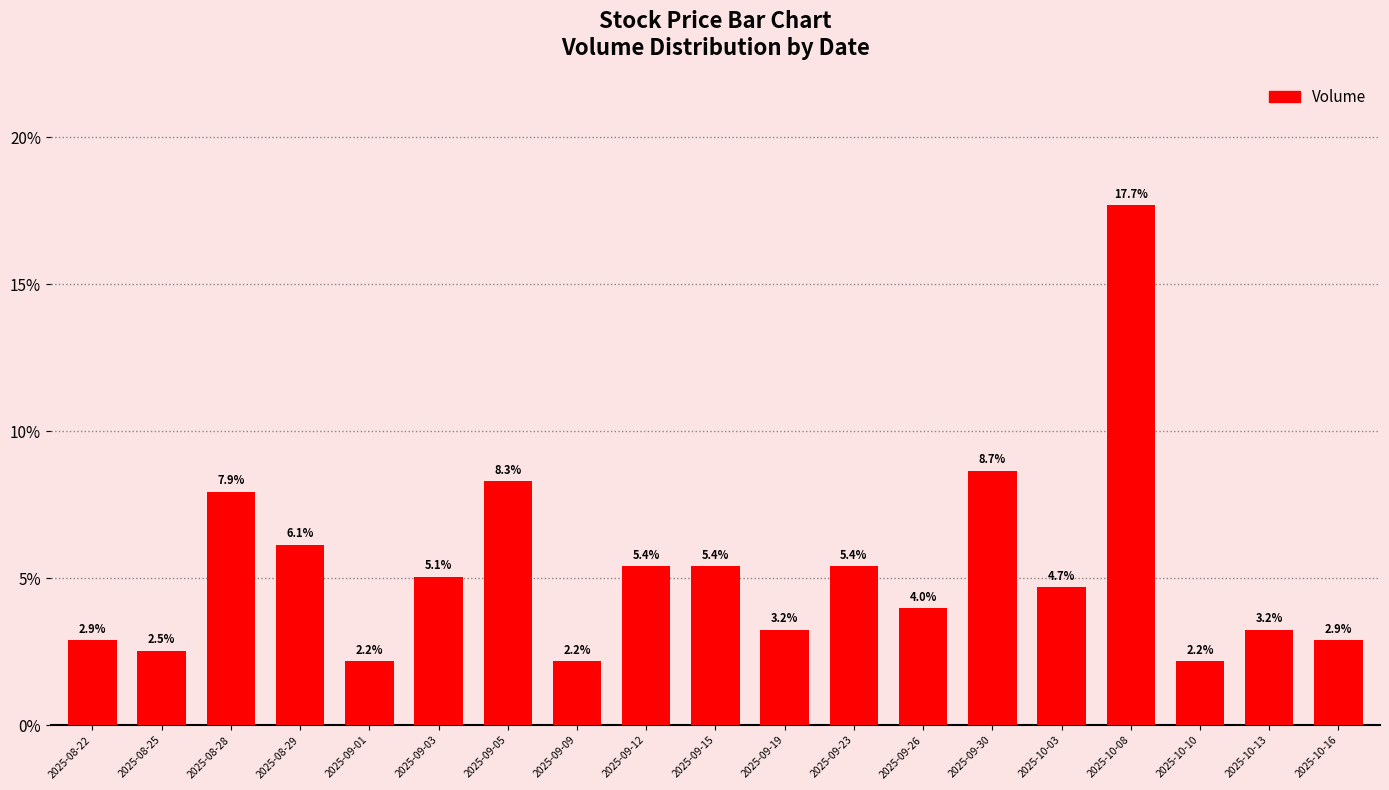

What is the value of the 7th bar from the left?

8.3